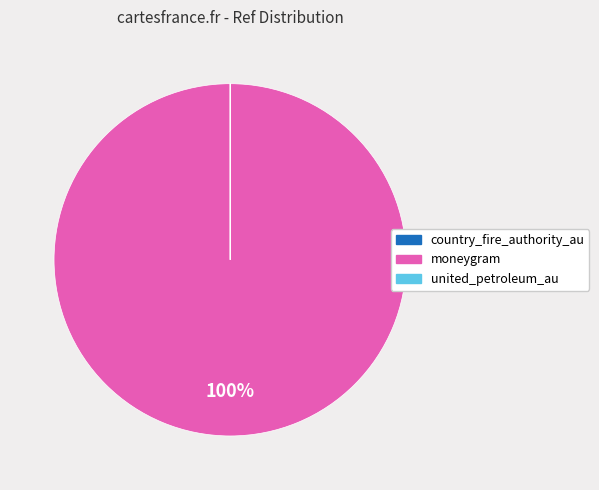

Which slice represents more than half of the pie?

moneygram